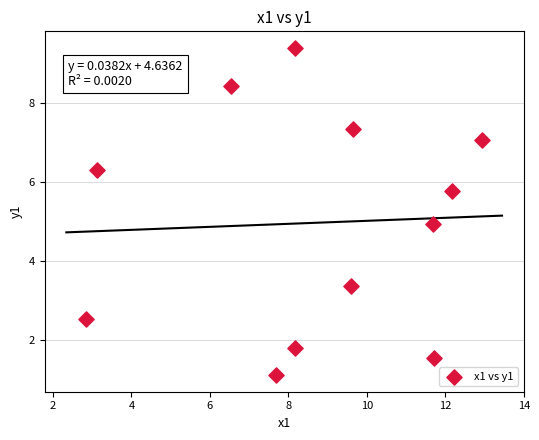

What is the average Y value?

5.0